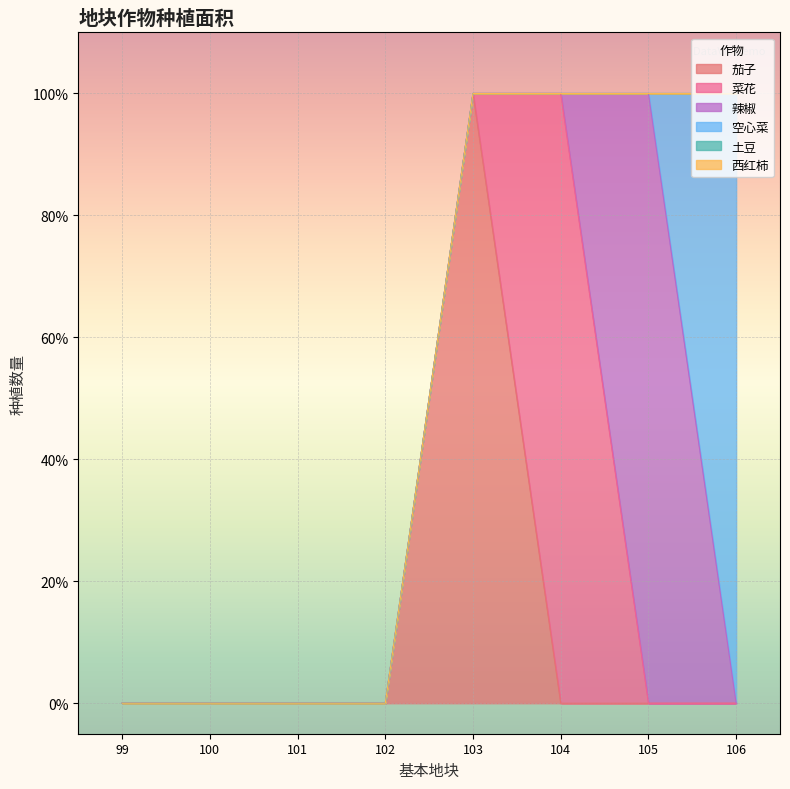

How many values in 菜花 are above zero?

1